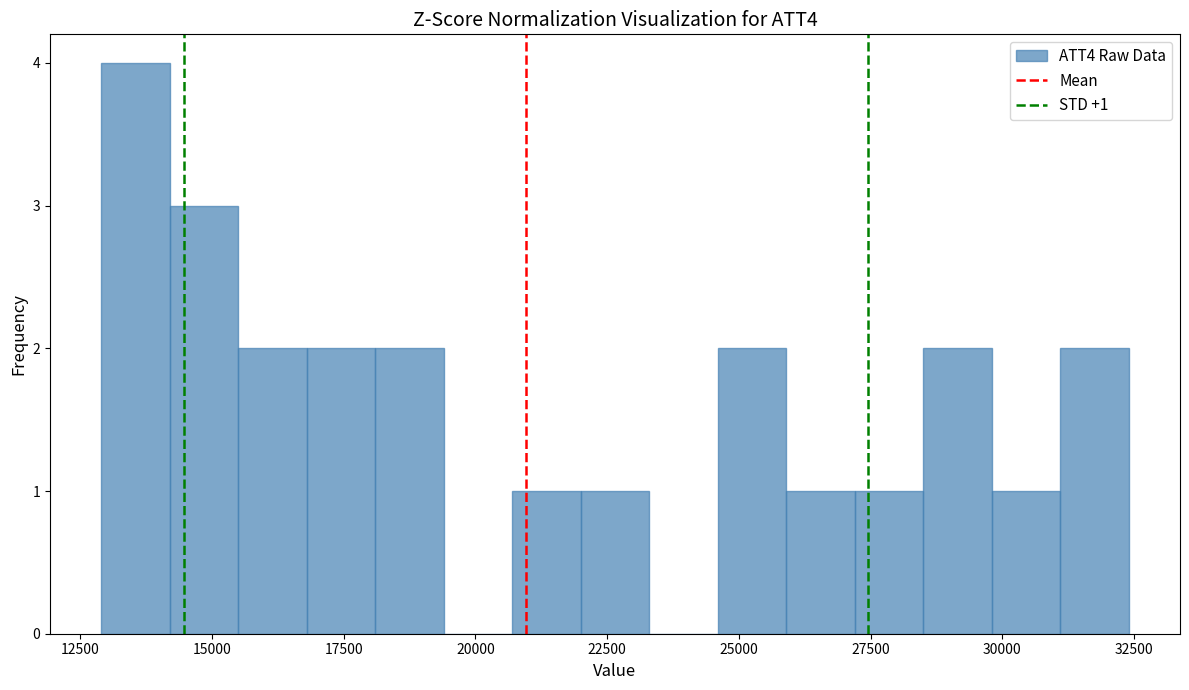

Read against the x-axis, roughly where is the centre of the tallest bar?

13500